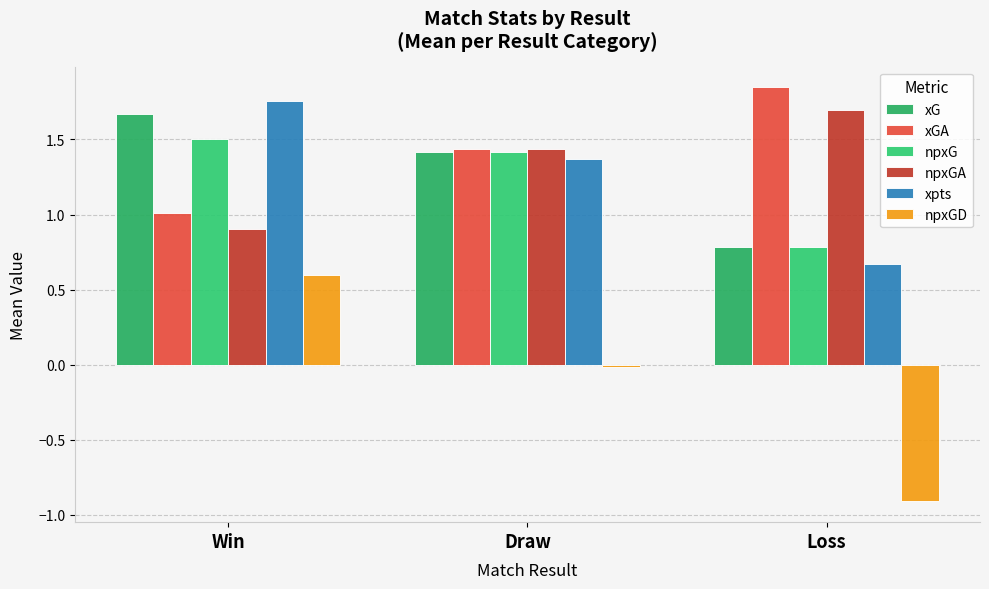

Does the chart contain stacked bars?

No